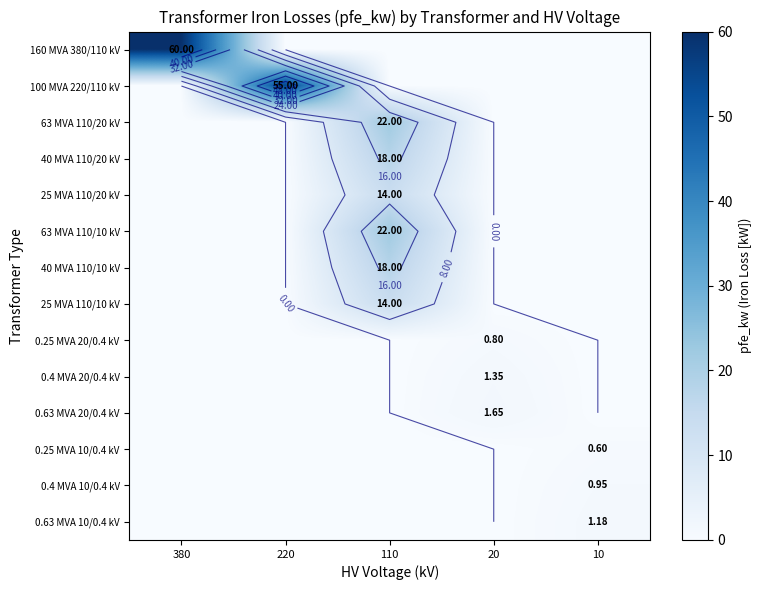

True or false: 160 MVA 380/110 kV has a value of 32.9 at 380.

False